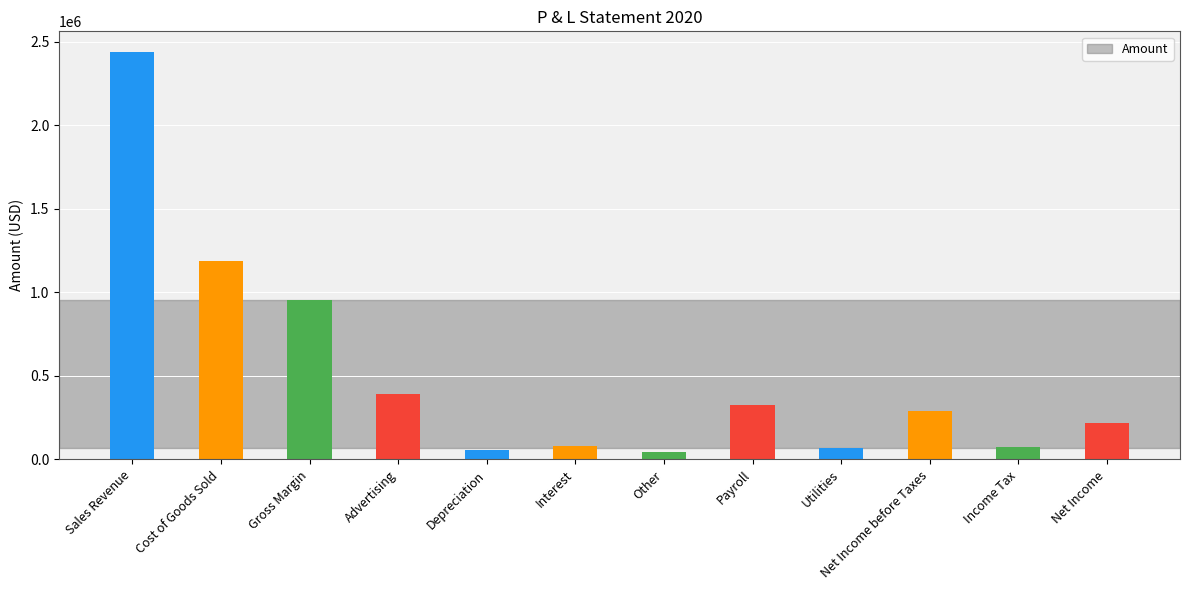

True or false: the data shows 83085 at Advertising.

False